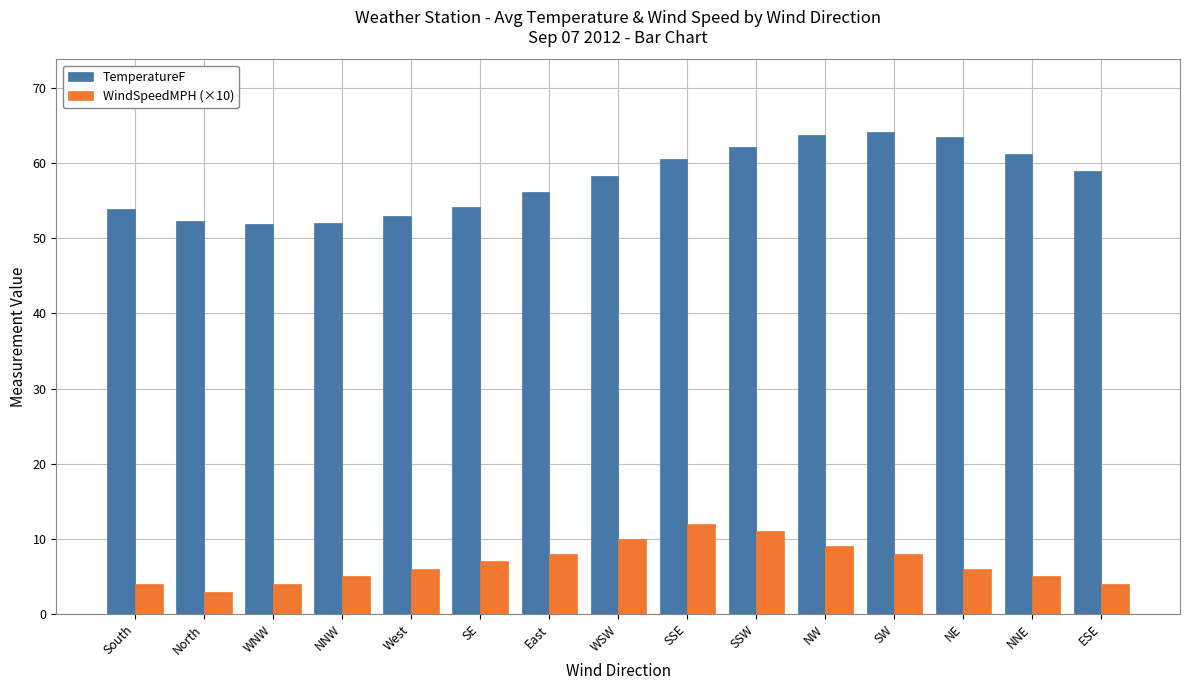

How many distinct data groups are displayed?

2